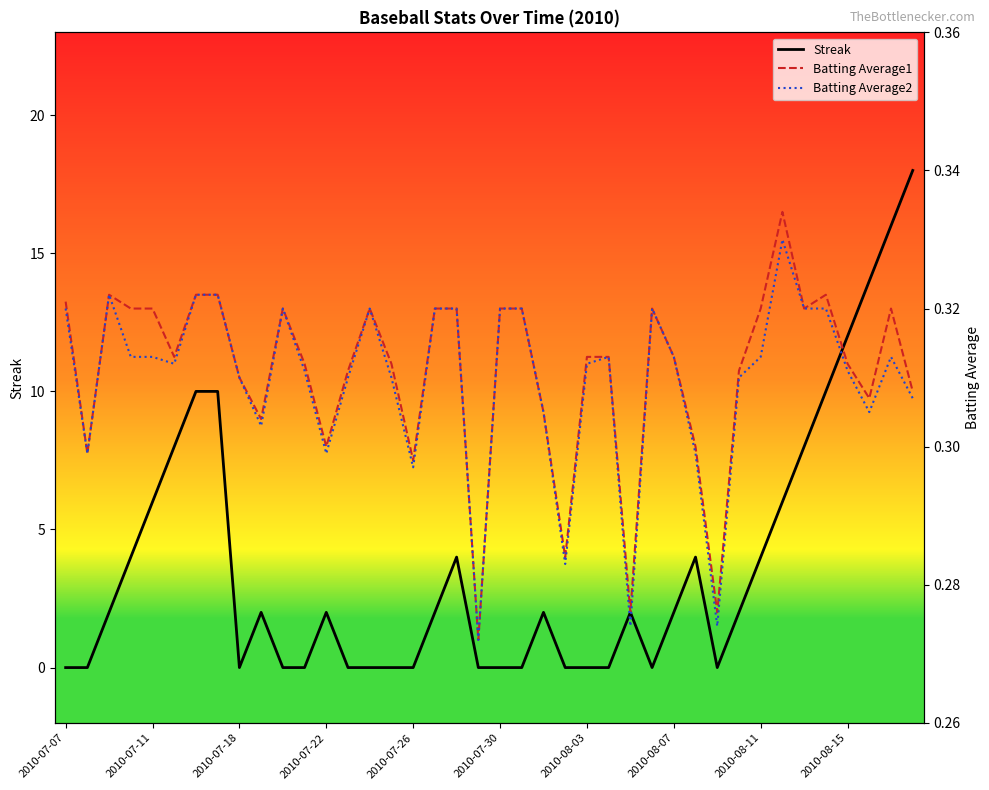

Which category has the lowest value across all series?

2010-07-07